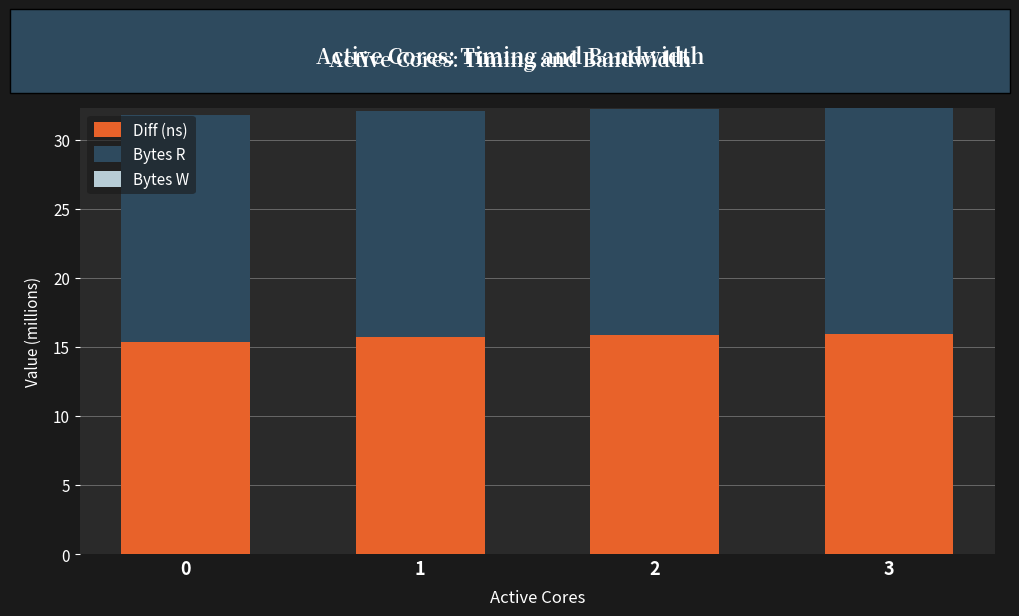

What is the sum of all Diff (ns) values?

62.8